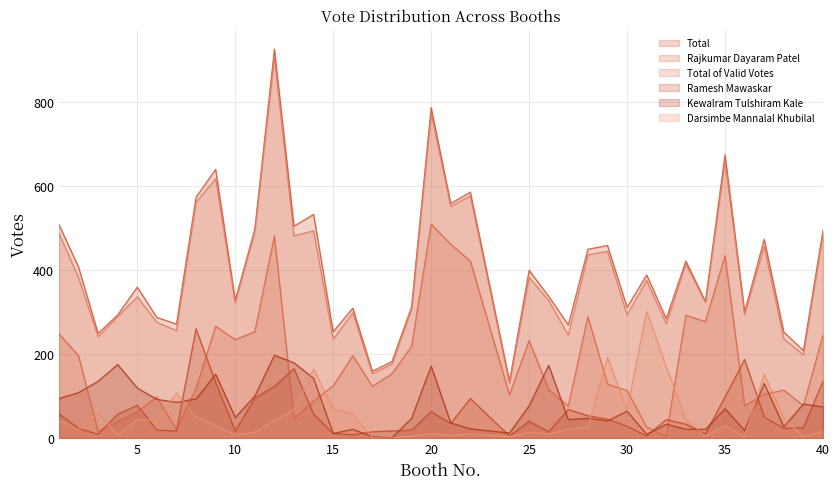

Is it true that Rajkumar Dayaram Patel equals 30 at 29?

False